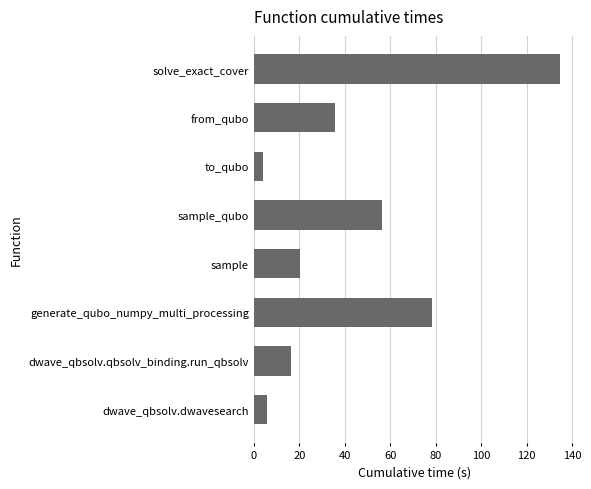

What is the approximate value at dwave_qbsolv.dwavesearch?

6.0